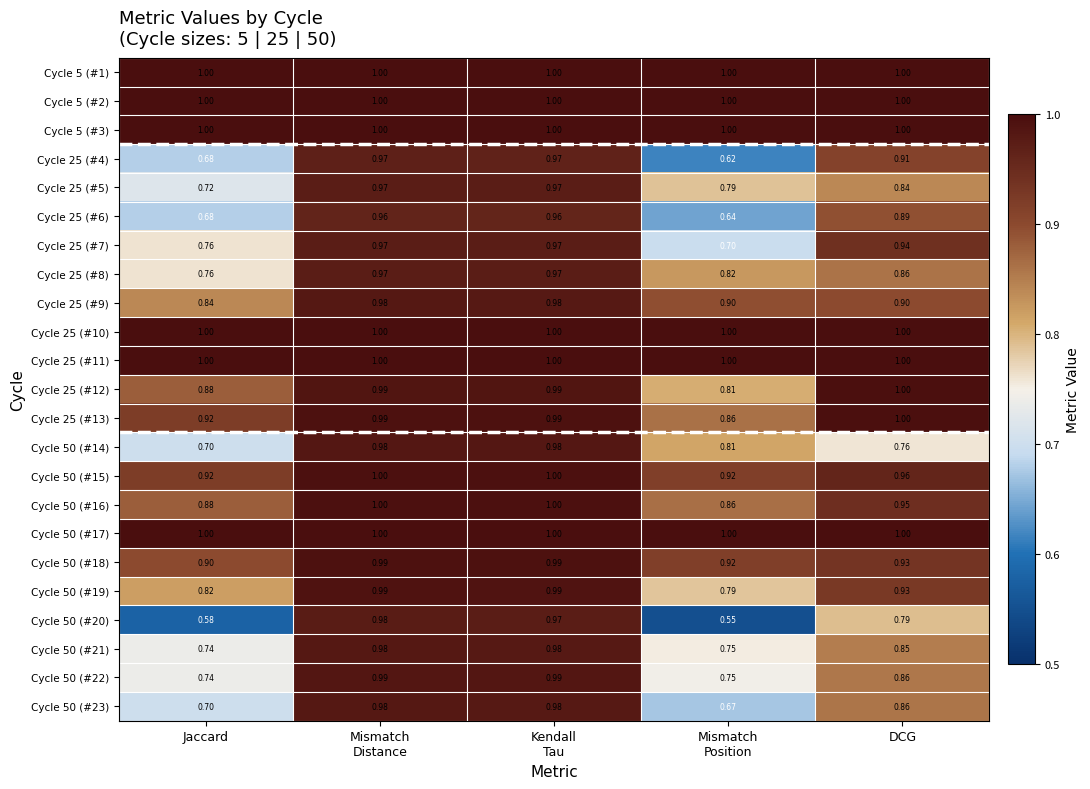

How many distinct data groups are displayed?

23